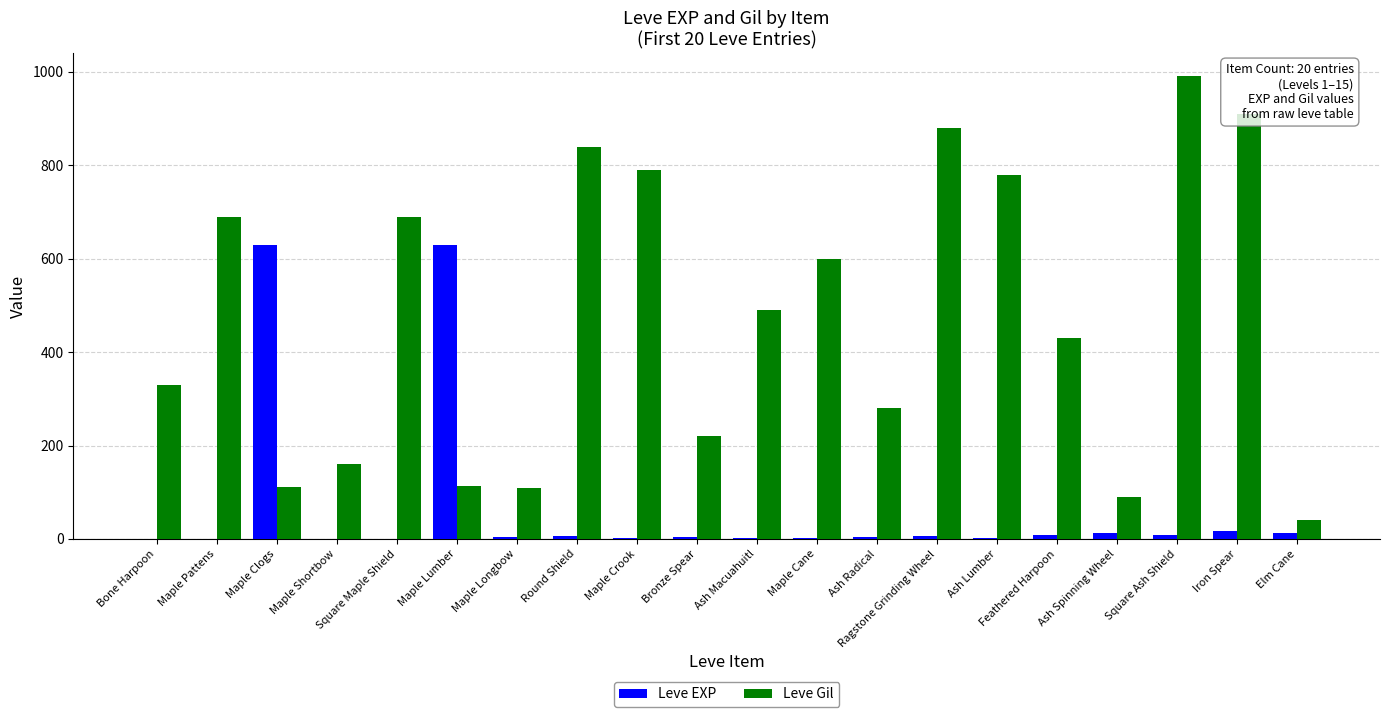

Which category has the highest value in the Leve Gil series?

Square Ash Shield